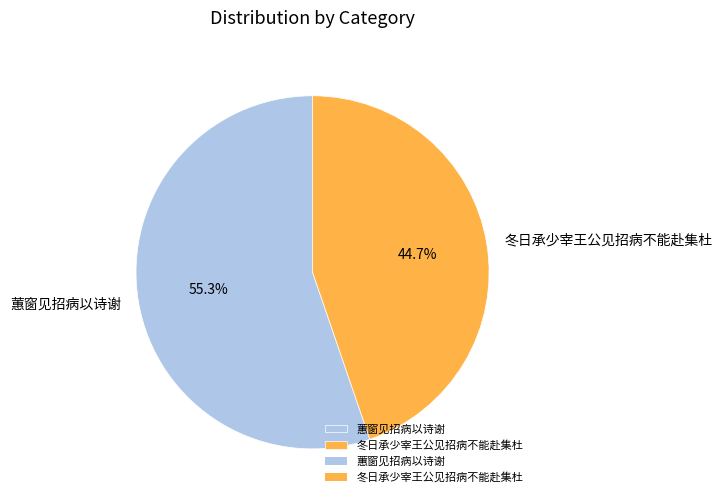

Is it true that 蕙窗见招病以诗谢 is 55% of the pie?

True